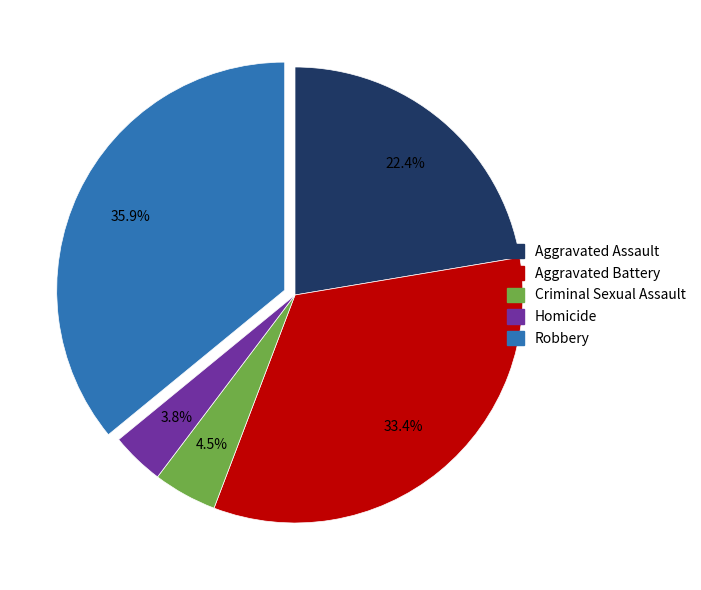

The Homicide slice represents 4% of the pie. True or false?

True